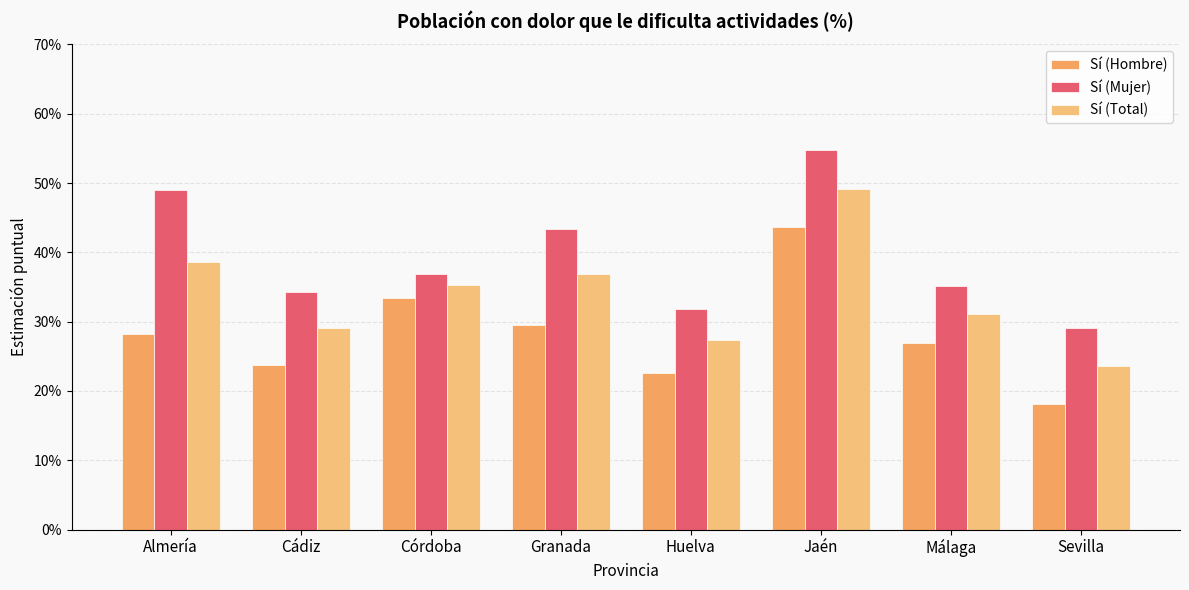

How many bars are there in total?

24